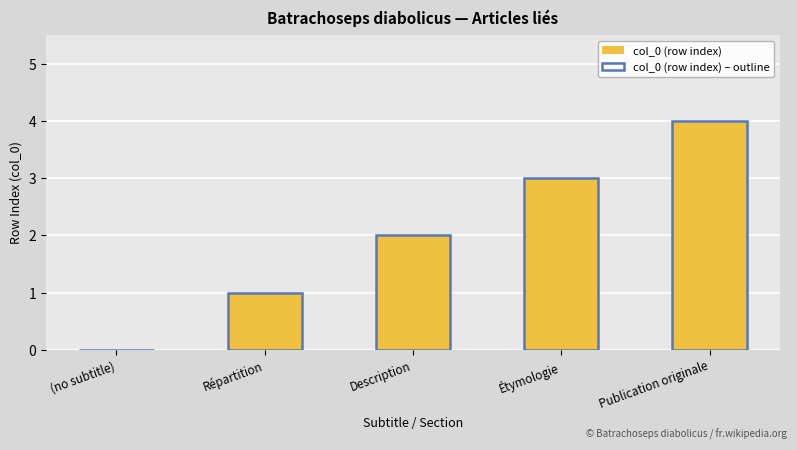

How many col_0 (row index) values are between 1 and 3?

3